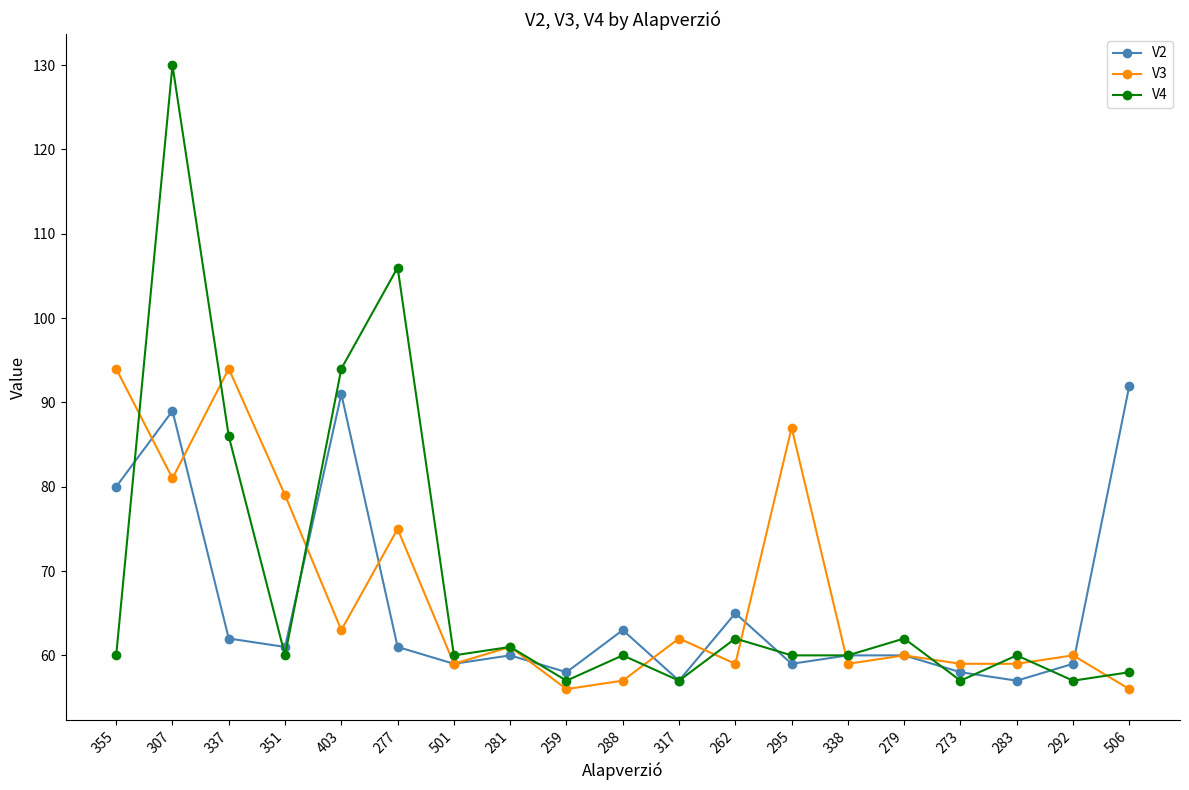

Which series has the largest total across all categories?

V4